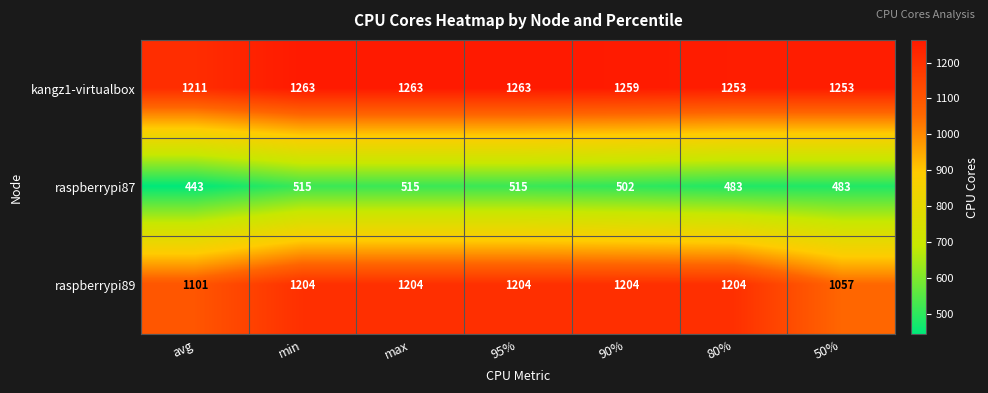

Reading right to left, extract all data points from this chart.

kangz1-virtualbox: 50%=1253	80%=1253	90%=1259	95%=1263	max=1263	min=1263	avg=1211
raspberrypi87: 50%=483	80%=483	90%=502	95%=515	max=515	min=515	avg=443
raspberrypi89: 50%=1057	80%=1204	90%=1204	95%=1204	max=1204	min=1204	avg=1101